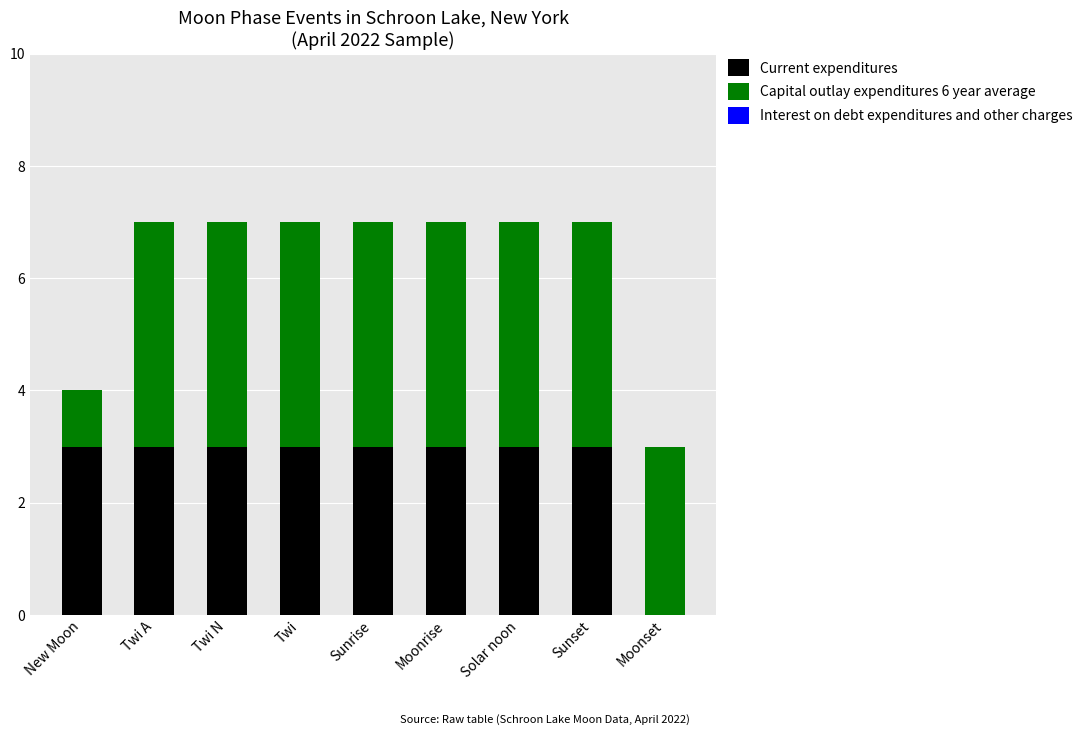

Does the chart contain stacked bars?

Yes